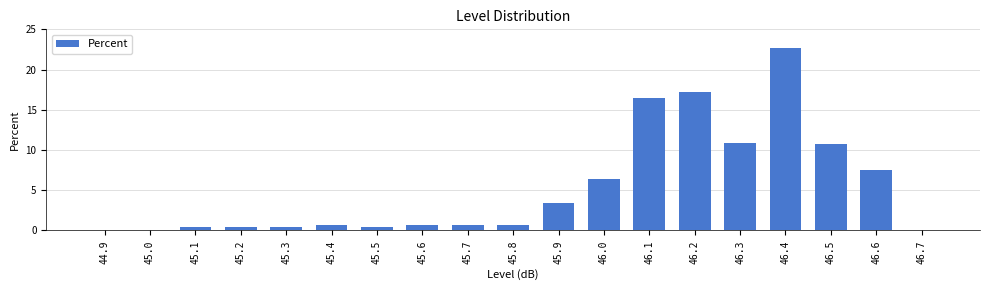

True or false: the data shows 0.1 at 45.0.

True